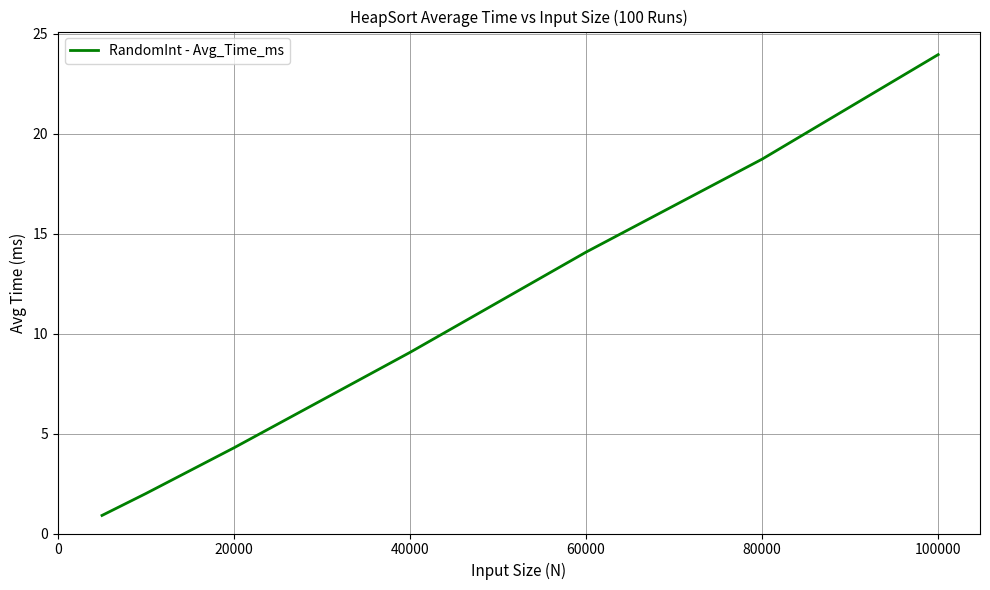

What is the maximum value shown in the chart?

24.0